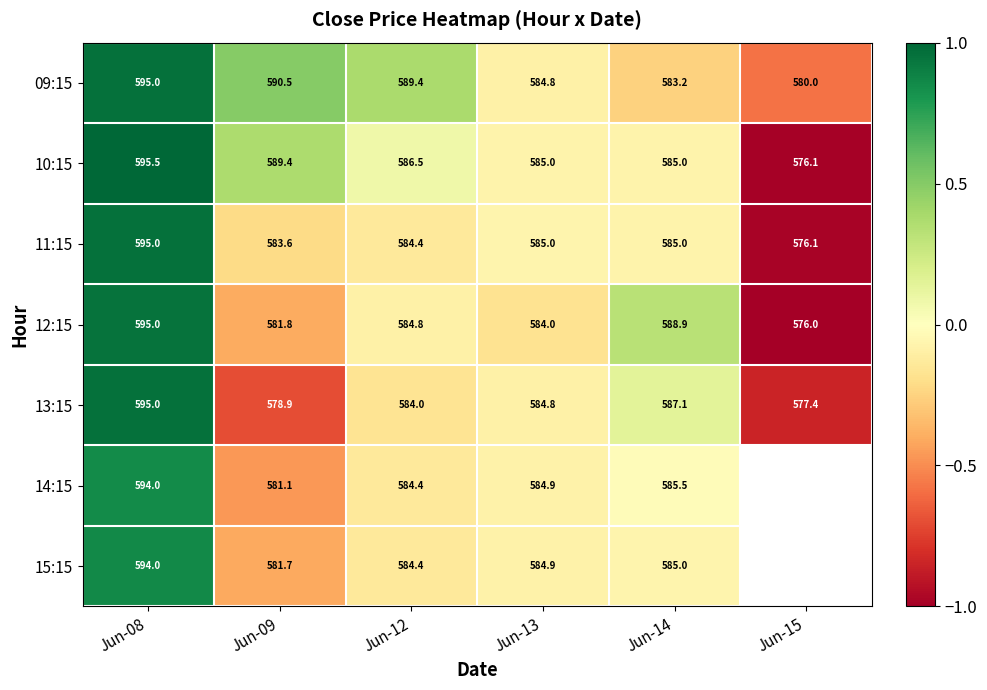

Is the value of 09:15 at Jun-09 greater than the value of 10:15 at Jun-13?

Yes